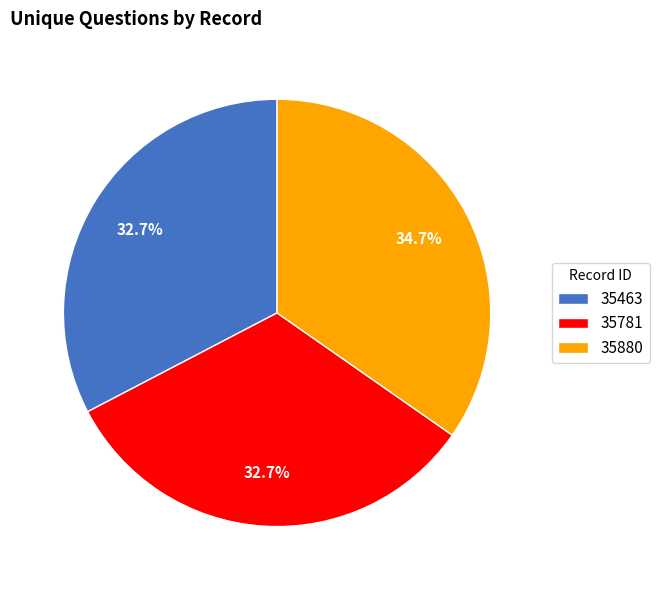

Count the number of slices in the pie.

3